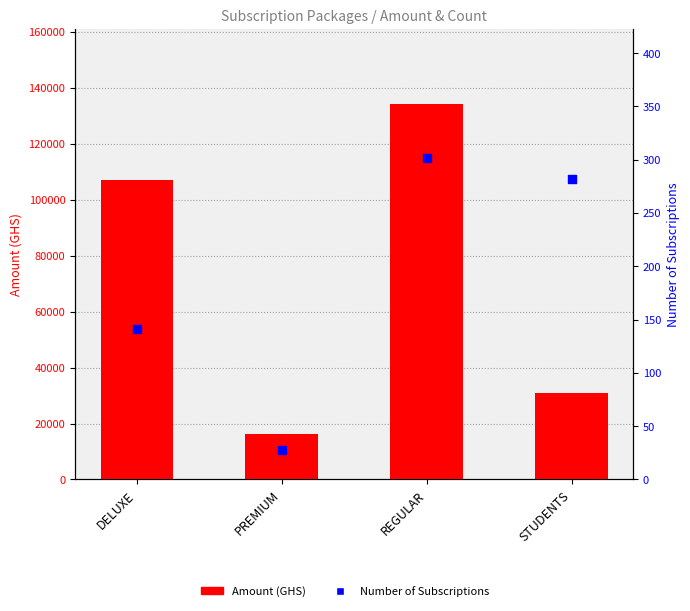

Which series contains the lowest Y value?

Number of Subscriptions